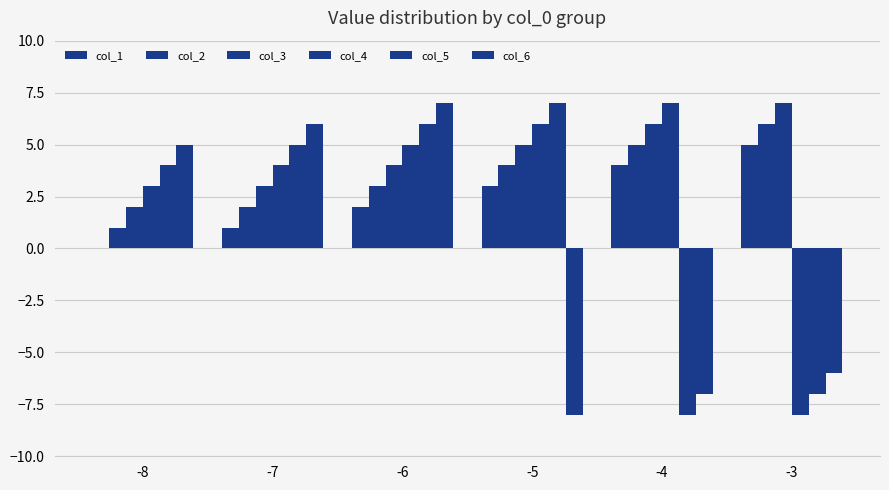

Between -8 and -7, which series saw the biggest shift?

col_1